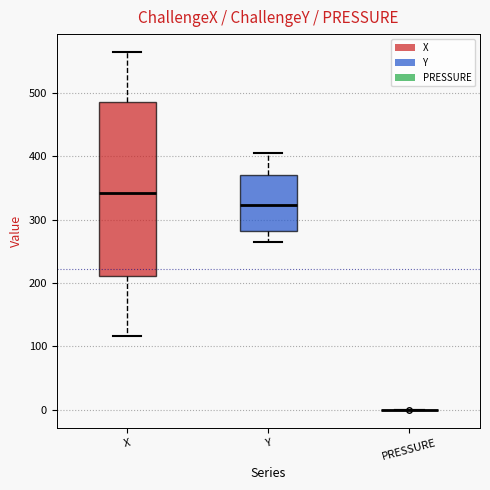

Reading left to right, transcribe this box plot: for each box, give where its median line is, the range the box spans, and where its two whiskers end, as read against the y-axis. The values are not printed on the chart, so give them approximately, as read against the axis.

X: median 340, box 210 to 490, whiskers 120 to 560
Y: median 320, box 280 to 370, whiskers 260 to 410
PRESSURE: box collapsed to a line at 0, whiskers 0 to 0